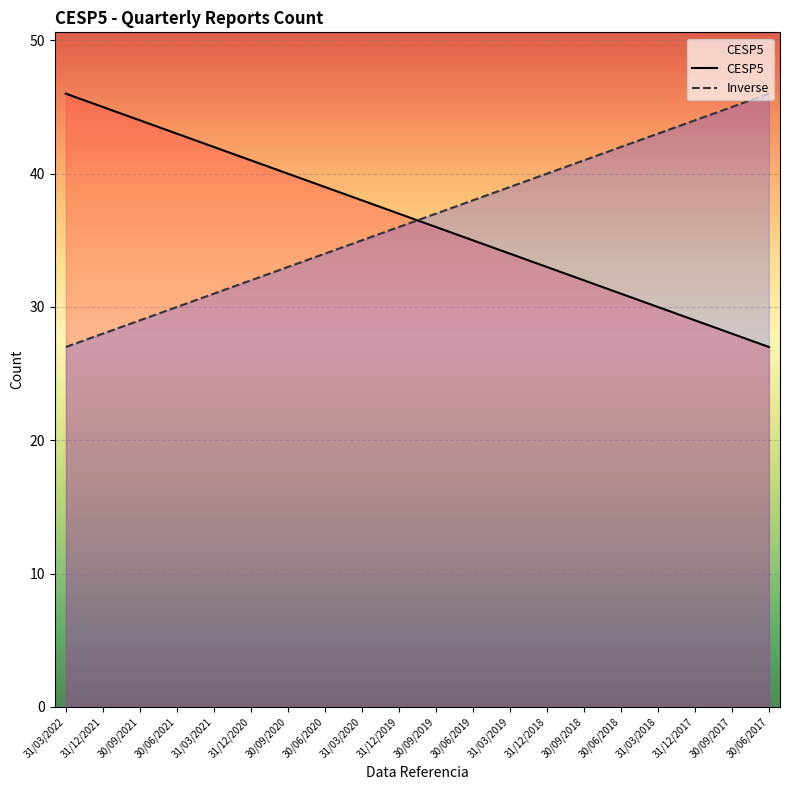

At which category is the sum across all series the highest?

31/03/2022